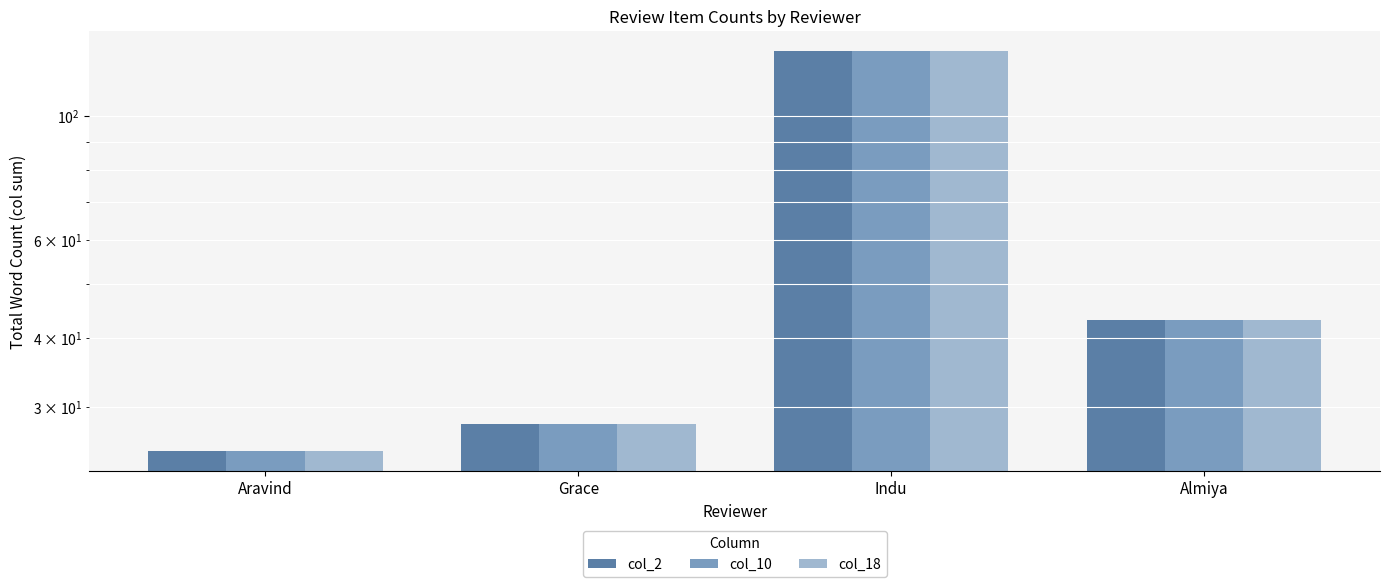

At which label is col_18 closest to 78?

Almiya